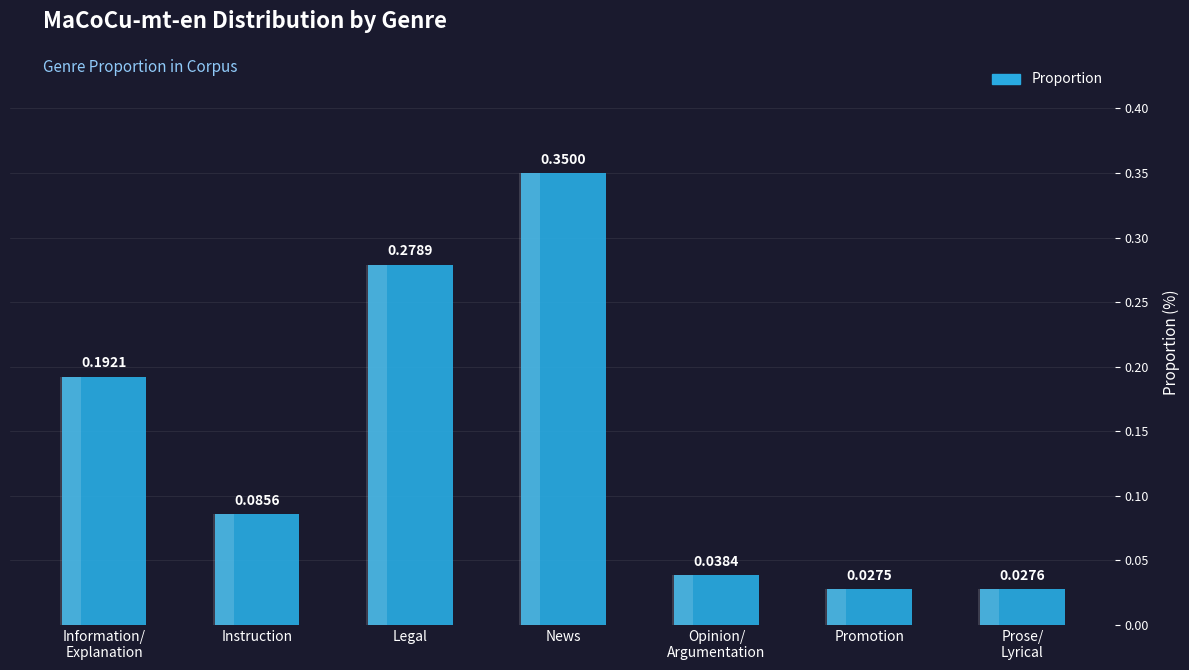

Is it true that the value at Prose/
Lyrical is 0.0?

False